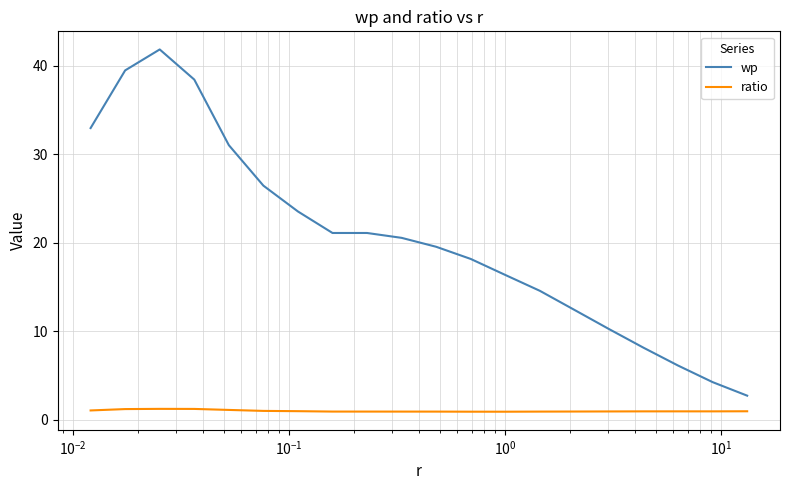

What is the lowest value of the ratio series?

0.9